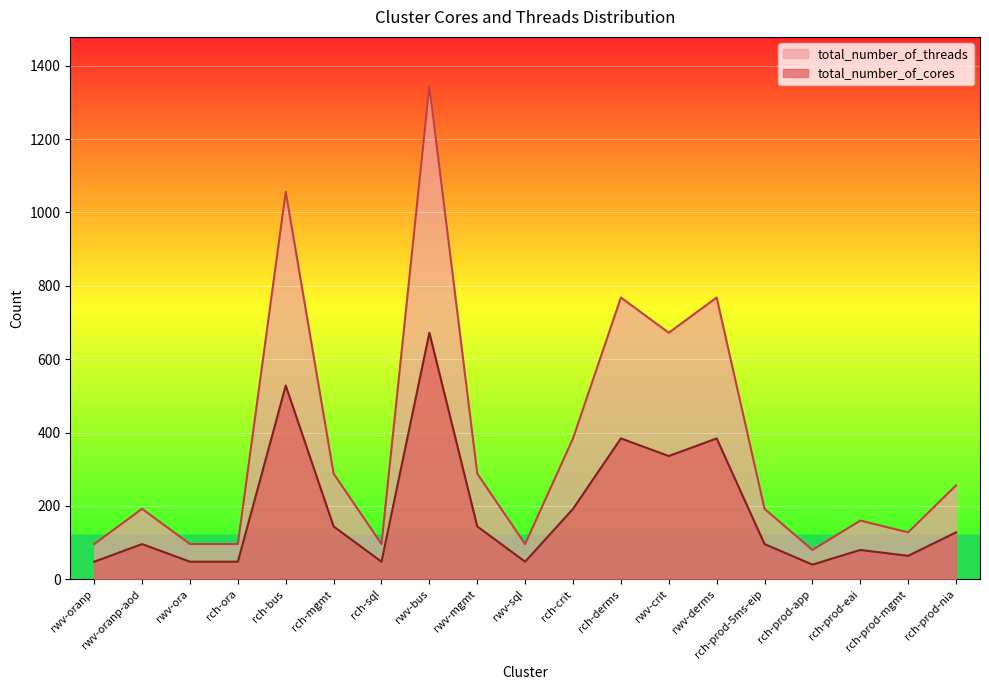

How many lines are shown in the chart?

2